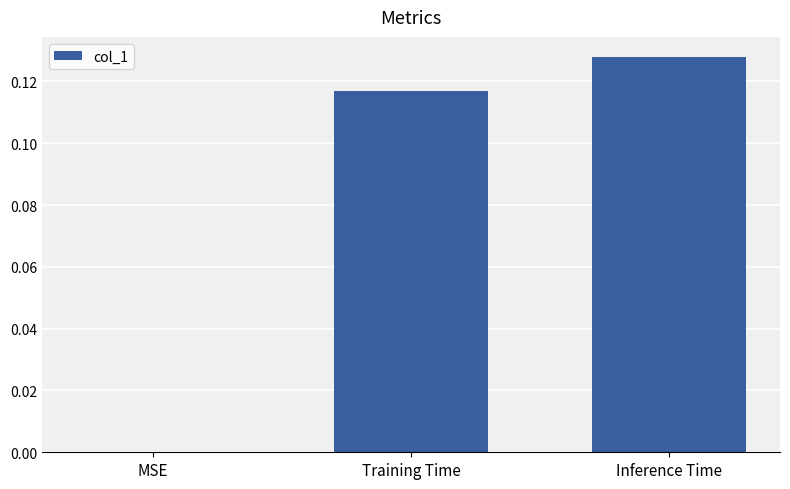

Between Inference Time and Training Time, which is larger?

Inference Time